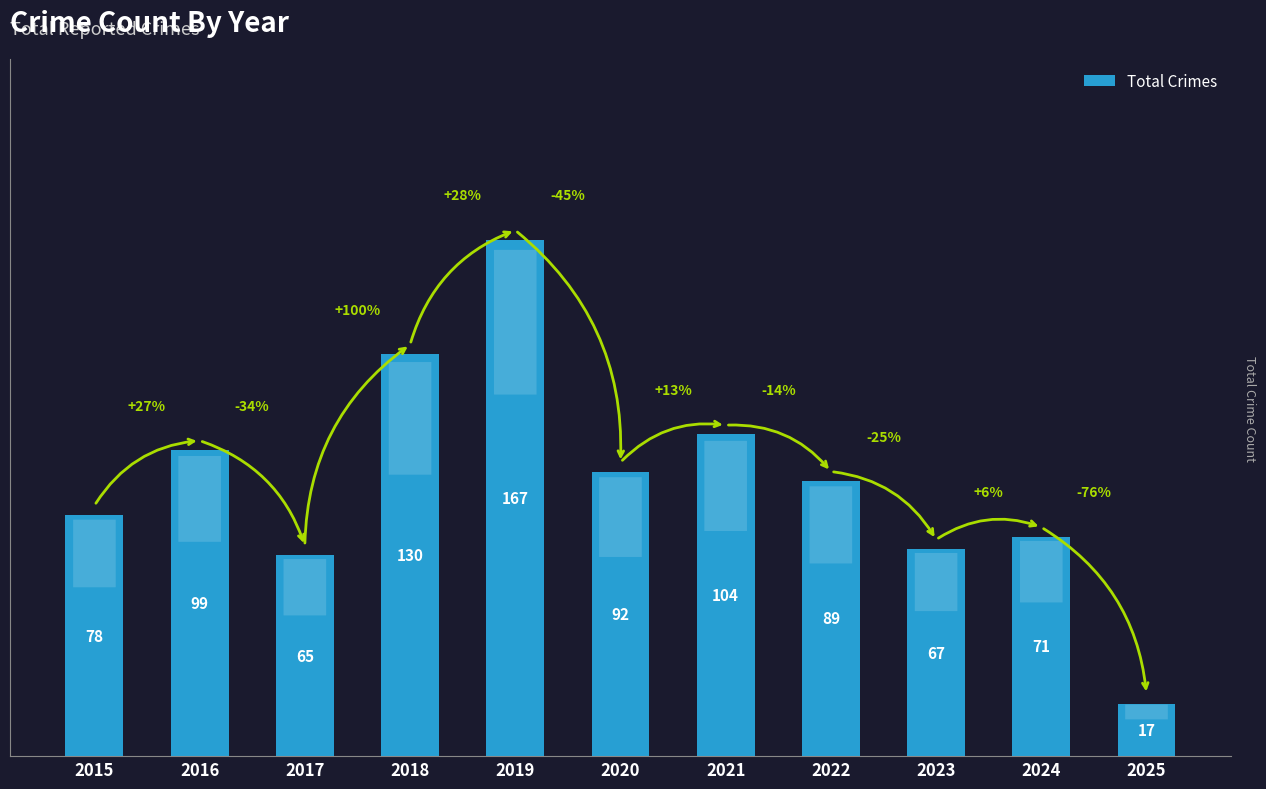

List the labels in order of value, largest first.

2019, 2018, 2021, 2016, 2020, 2022, 2015, 2024, 2023, 2017, 2025